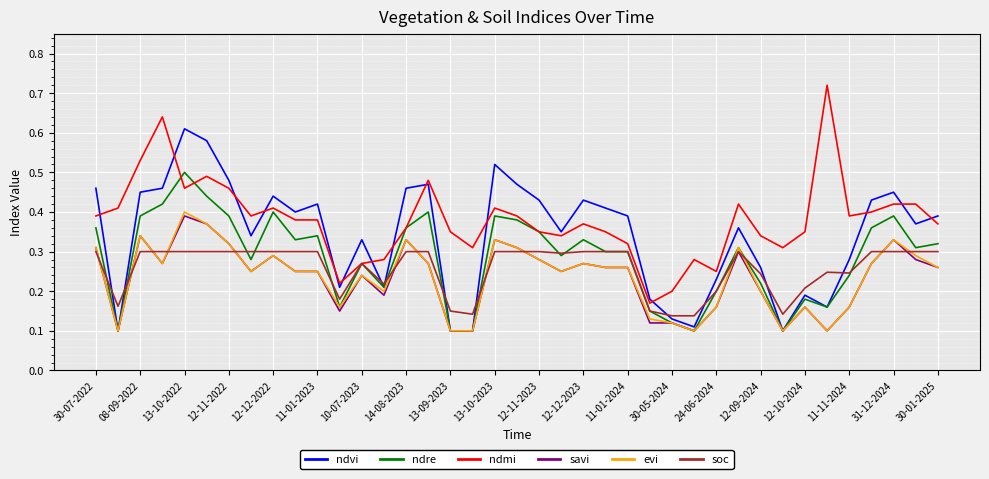

Which series has the widest spread of values?

ndmi